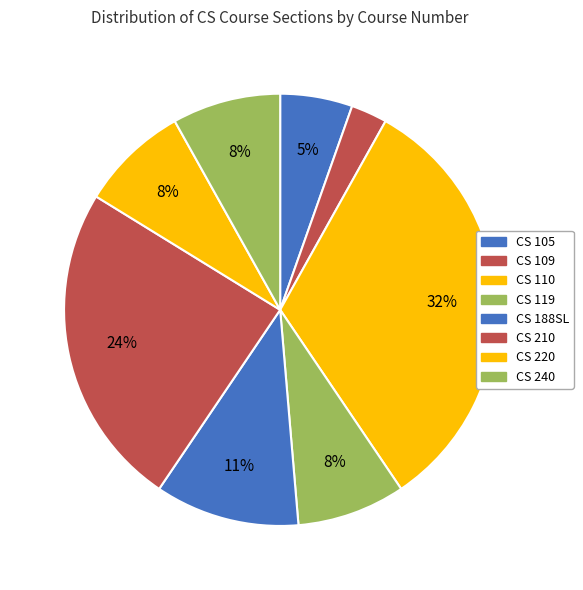

Count the number of slices in the pie.

8